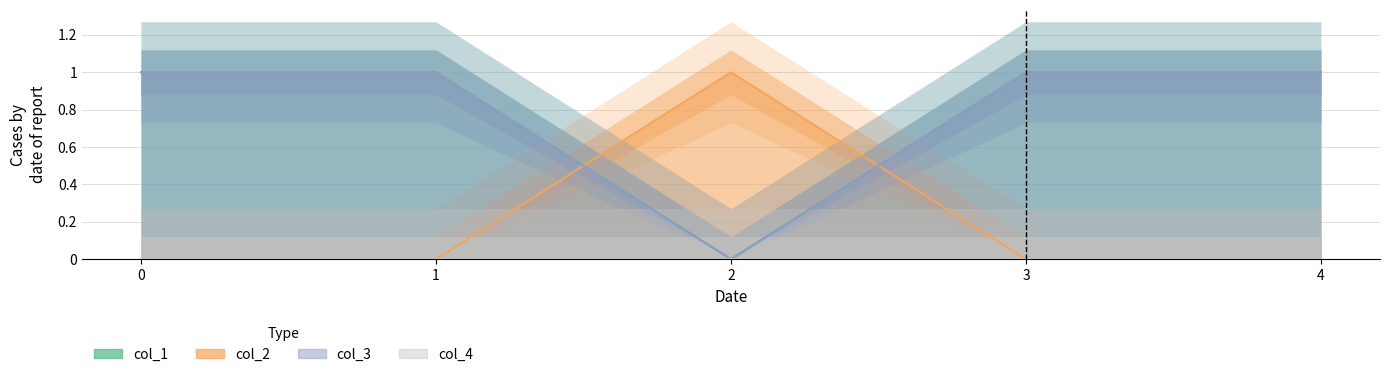

What is the value of the col_3 point at the 2nd from the left?

1